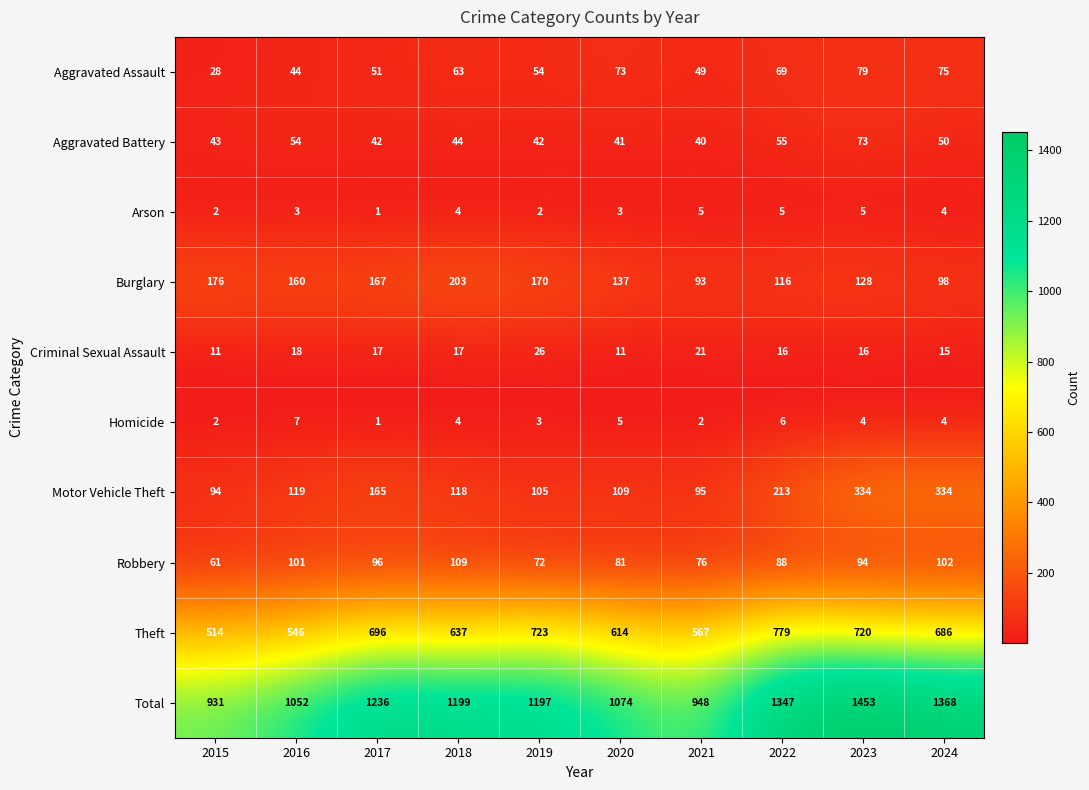

Between 2021 and 2022, which series saw the biggest shift?

Total